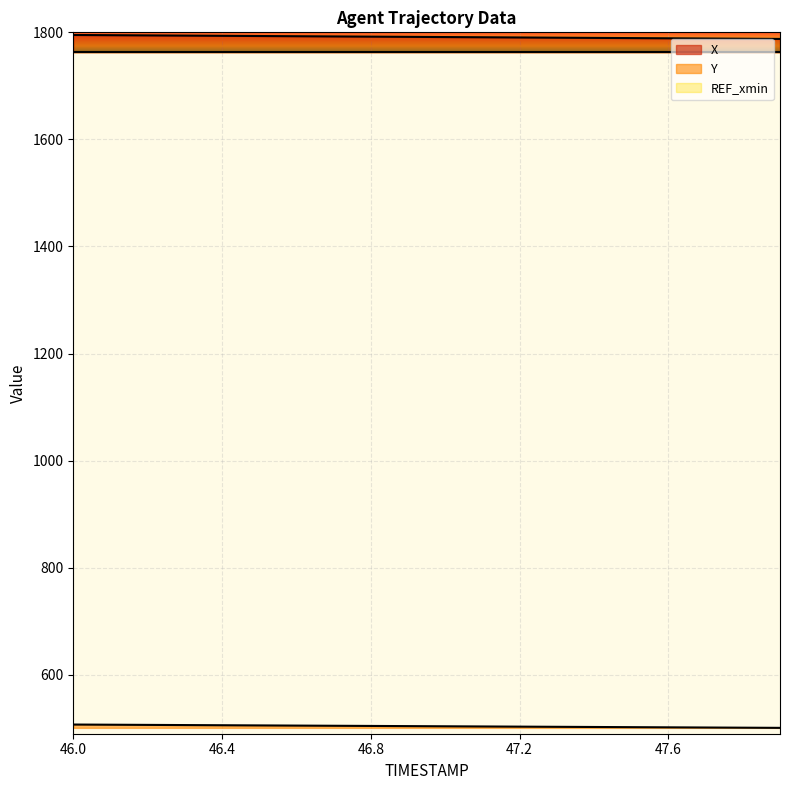

What is the sum of all Y values?

10080.9